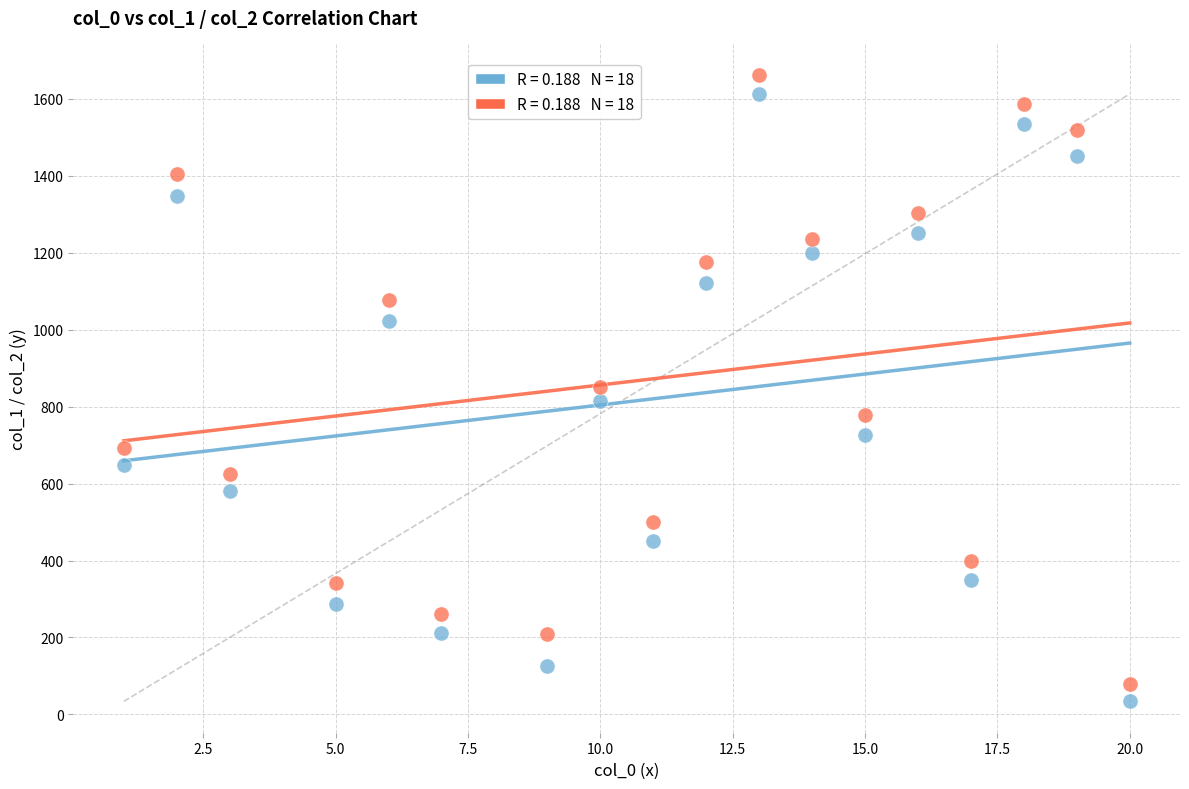

Across all data points, what is the range of X values (max minus min)?

19